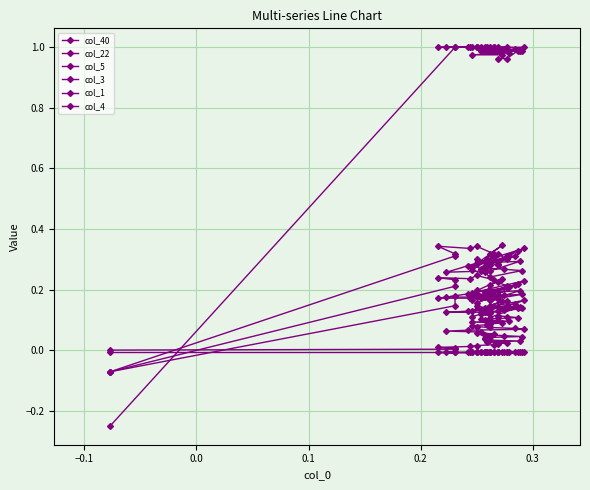

What is the sum of all col_40 values?

2.2